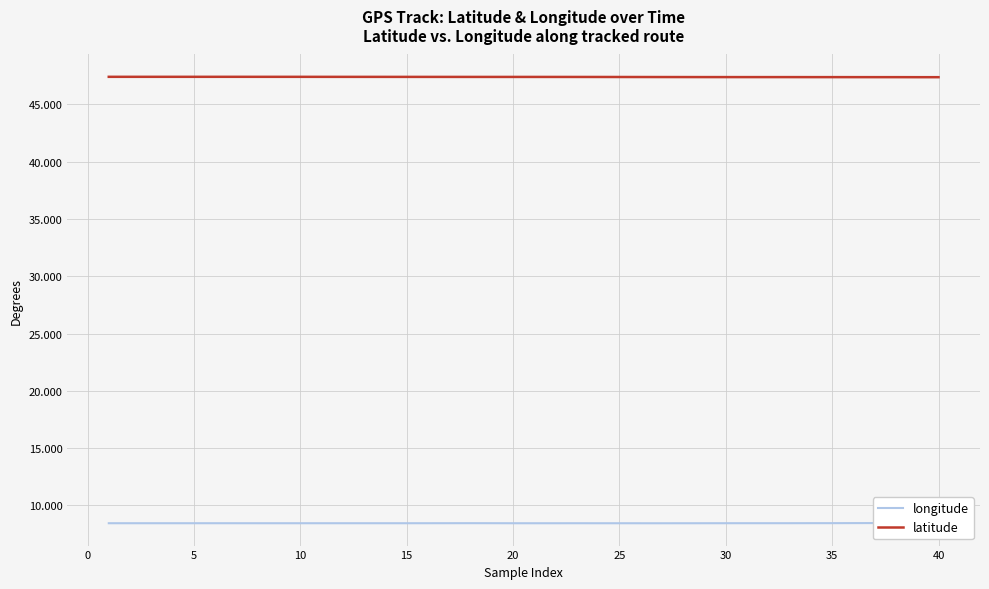

Count the longitude values in the range 8 to 9.

40